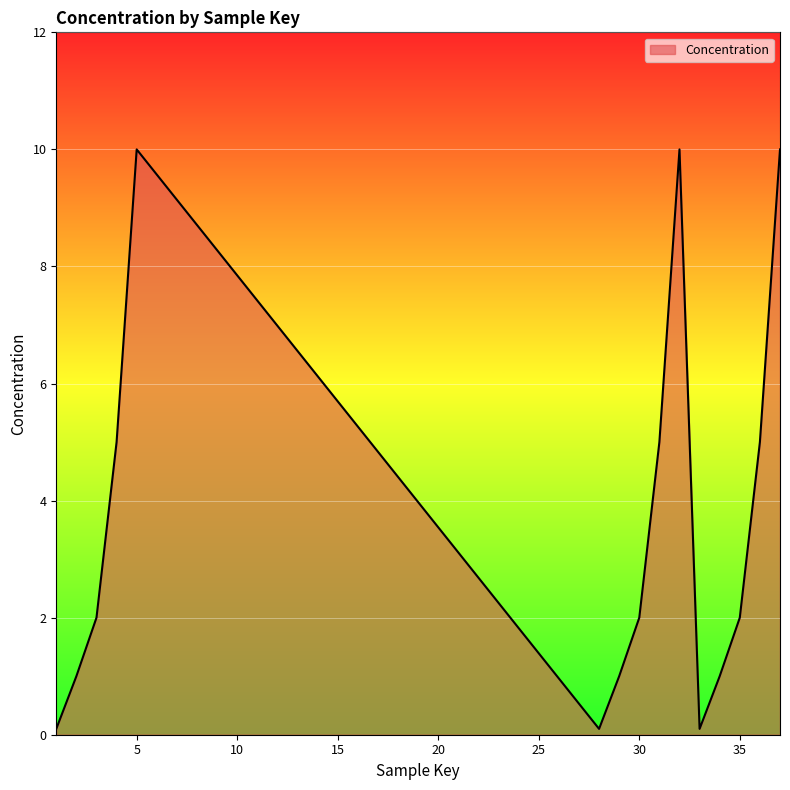

What is the difference between the maximum and minimum values?

9.9